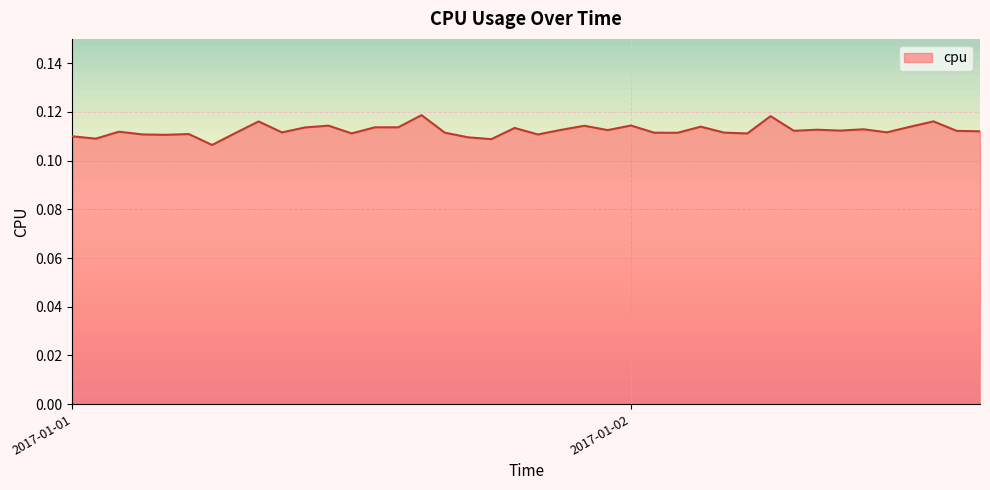

Count the values in the range 0 to 1.

40